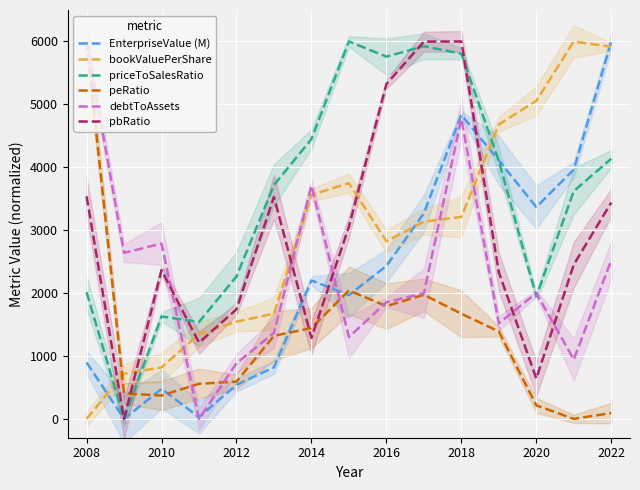

At which label does peRatio reach its peak?

2008